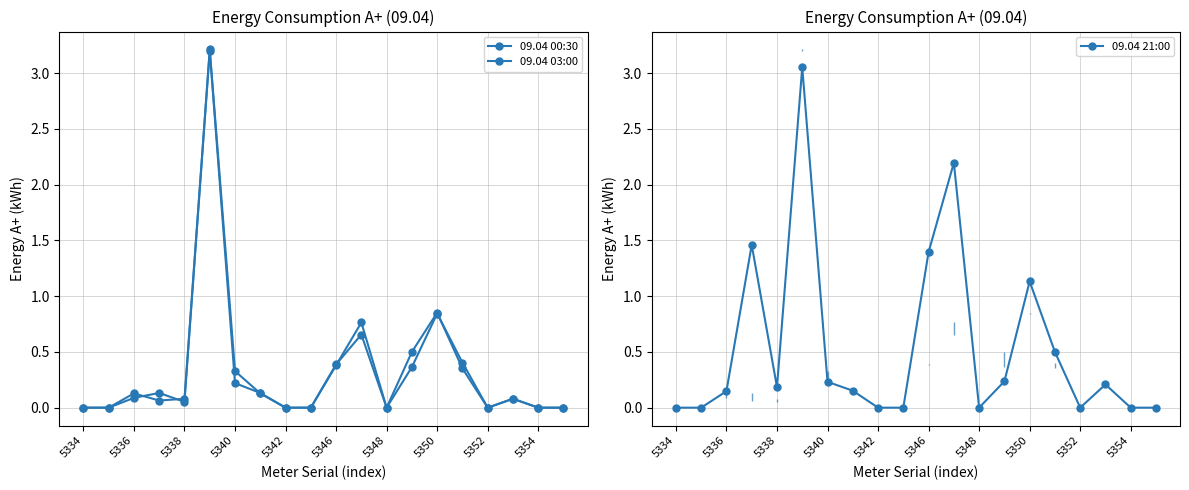

In 09.04 03:00, how many points are higher than both neighbors (excluding endpoints)?

5